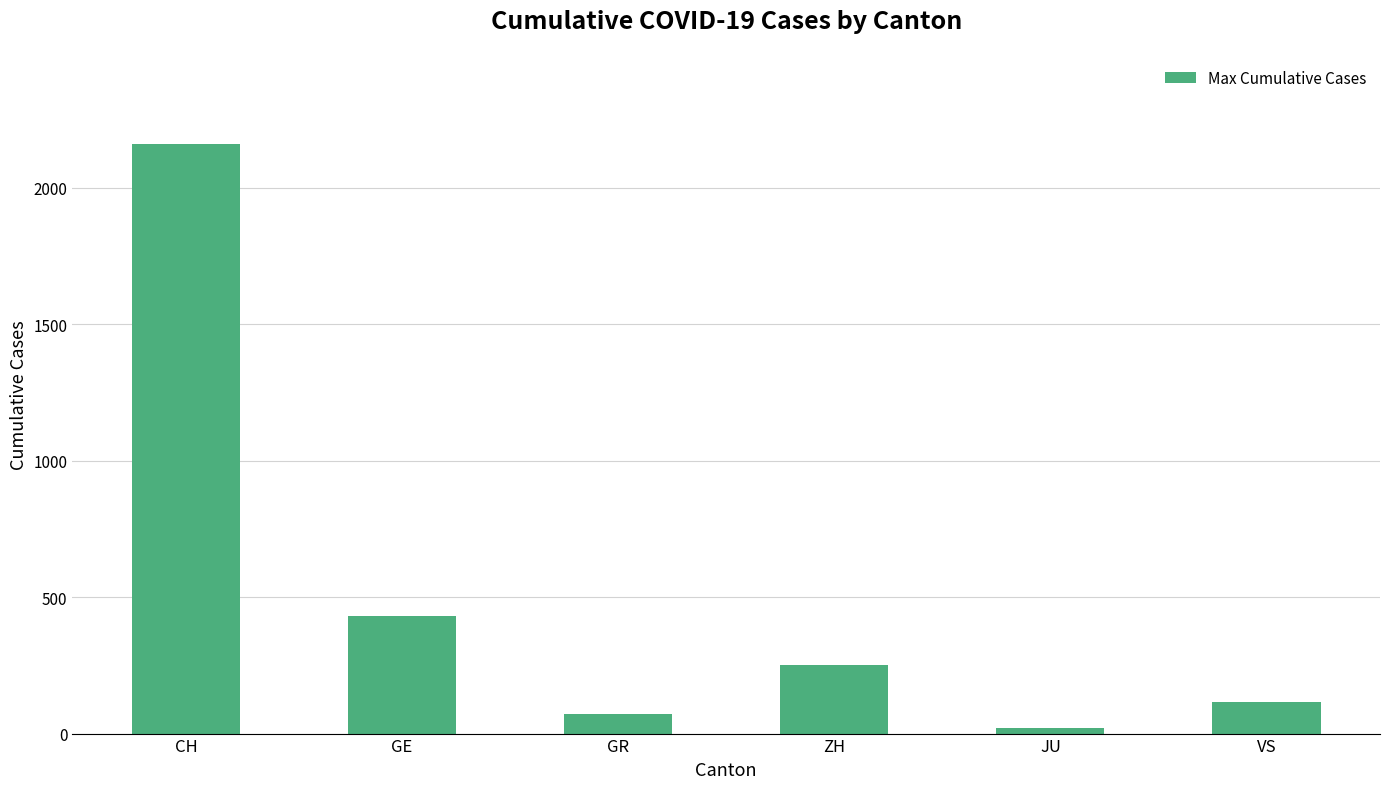

The value at ZH is 250. True or false?

True